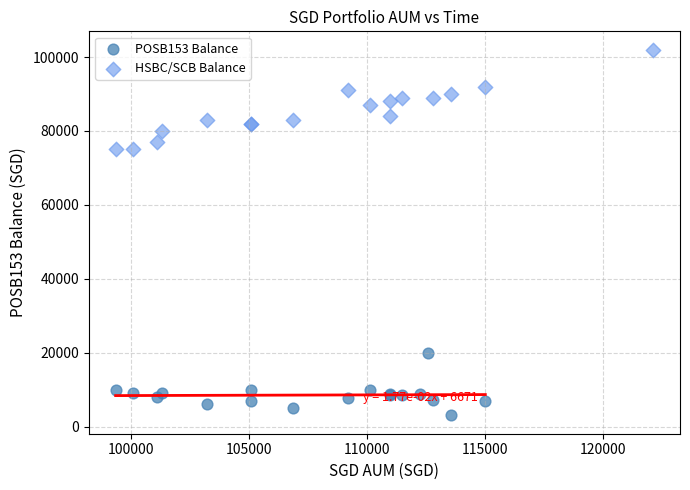

Which series contains the lowest Y value?

POSB153 Balance